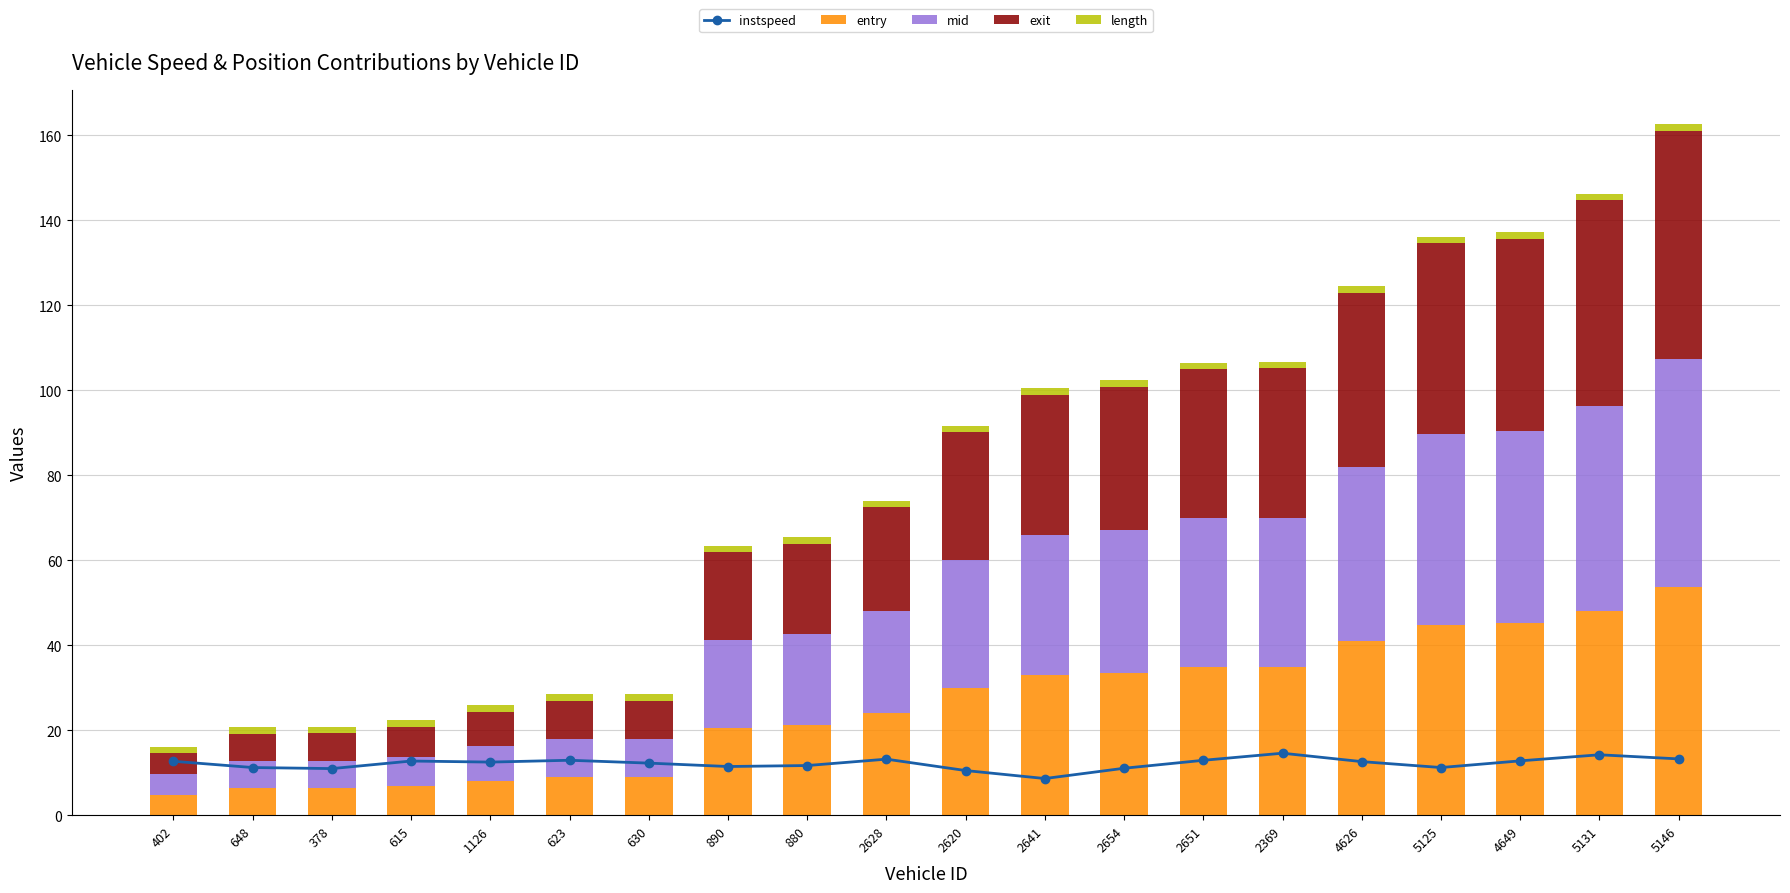

What is the minimum value shown in the chart?

1.6